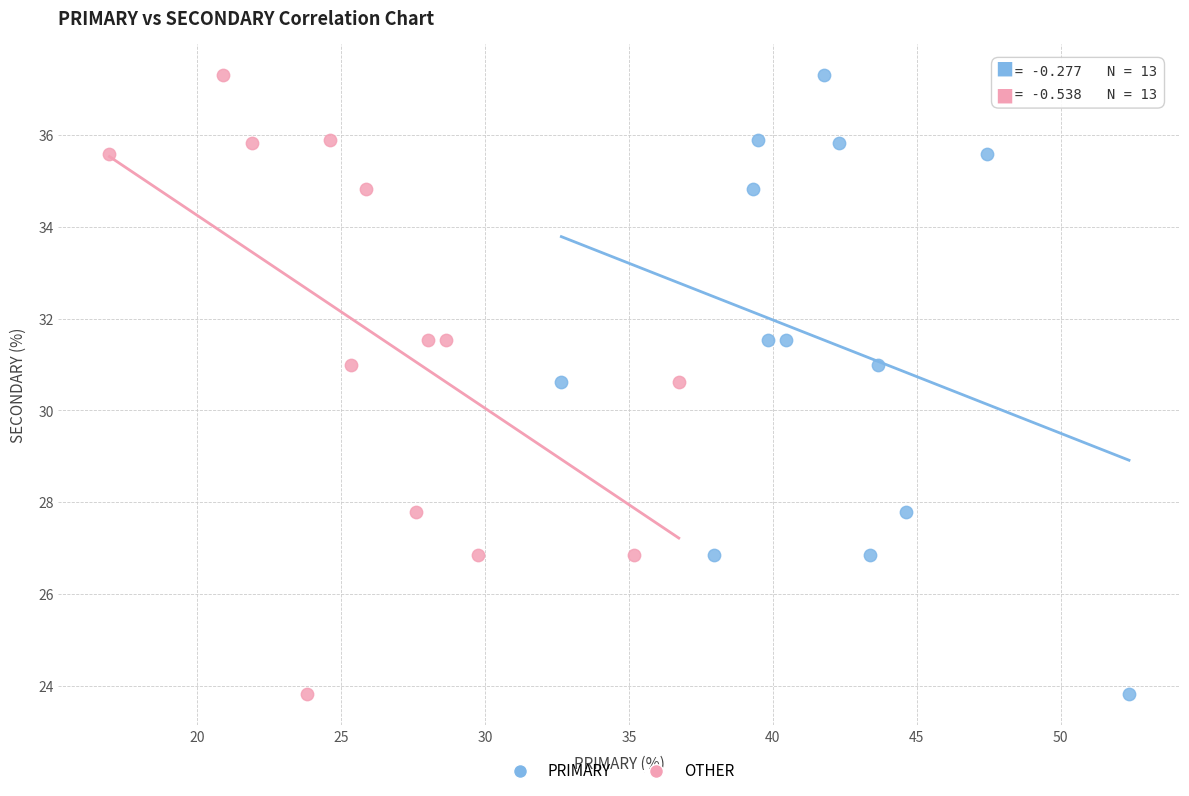

What are all the series names shown in the legend?

PRIMARY, OTHER